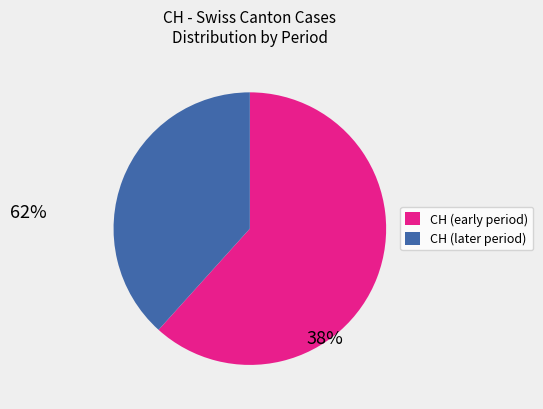

Is there a majority slice in this chart?

Yes